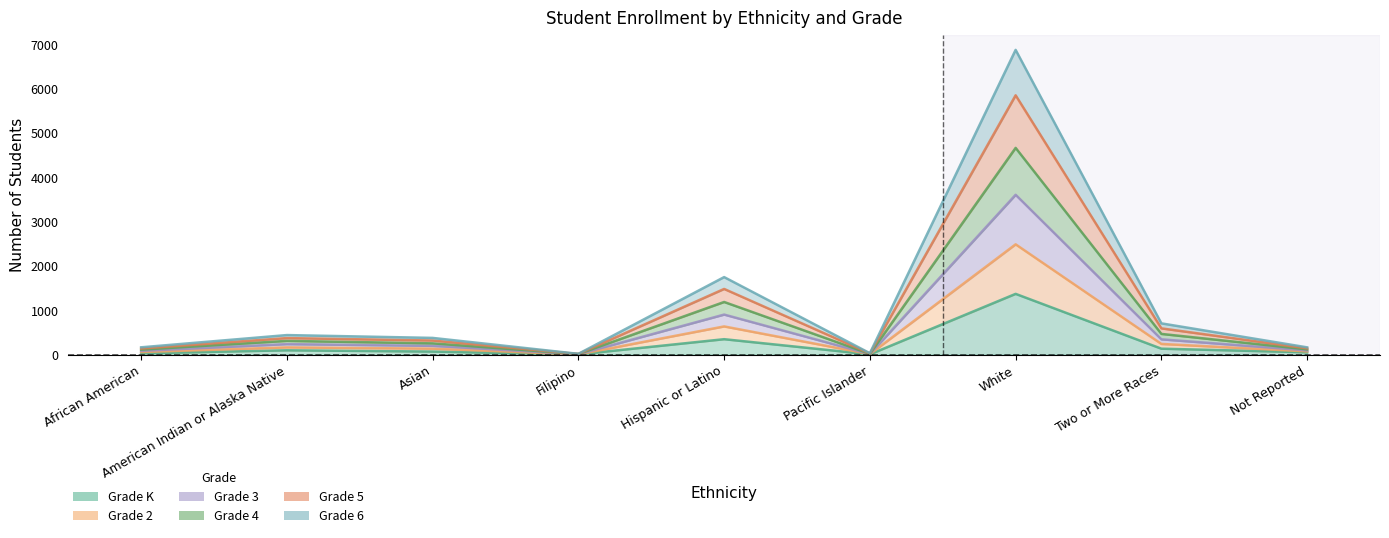

Rank the series at Hispanic or Latino from highest to lowest value.

Grade 2, Grade 4, Grade 5, Grade 3, Grade 6, Grade K